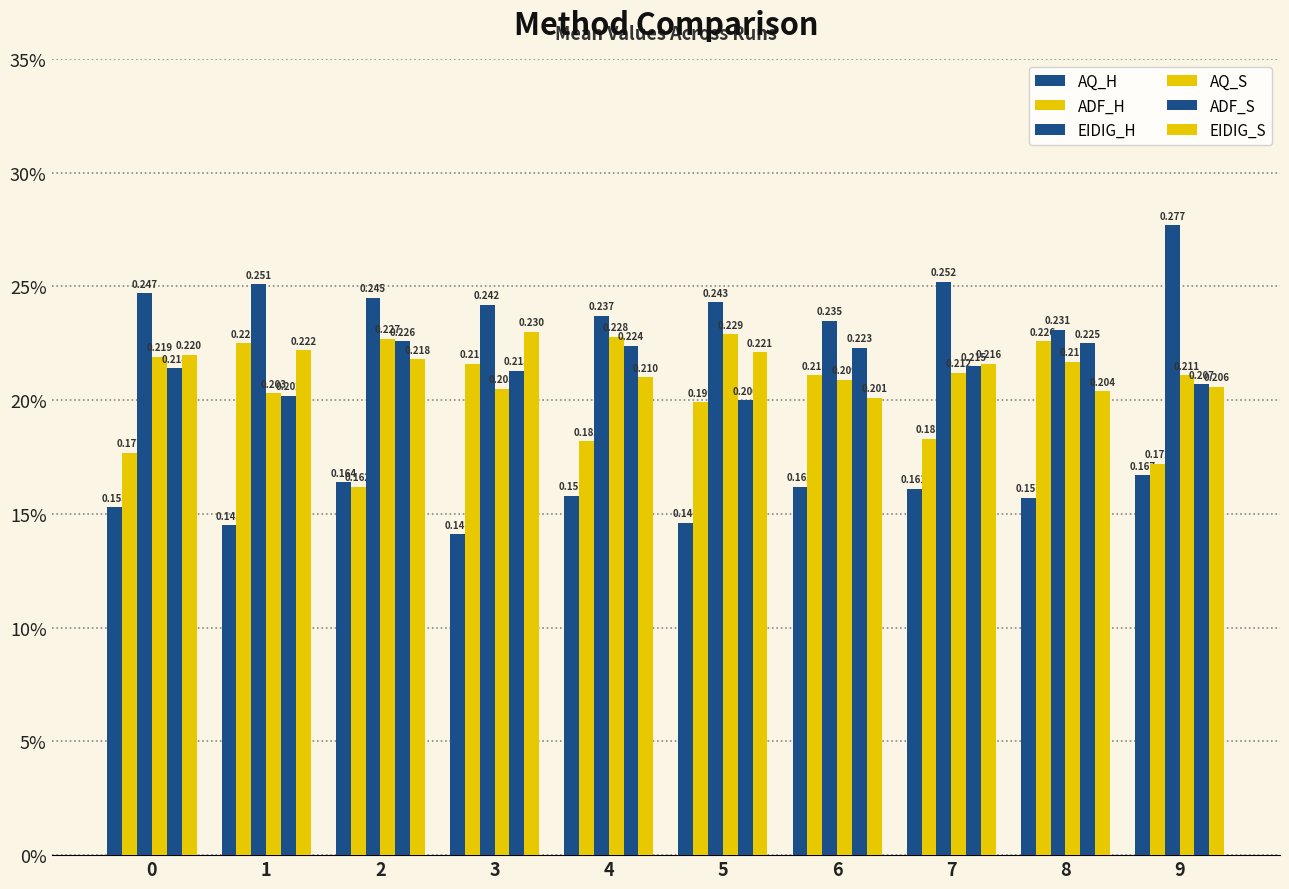

Does the chart contain stacked bars?

No